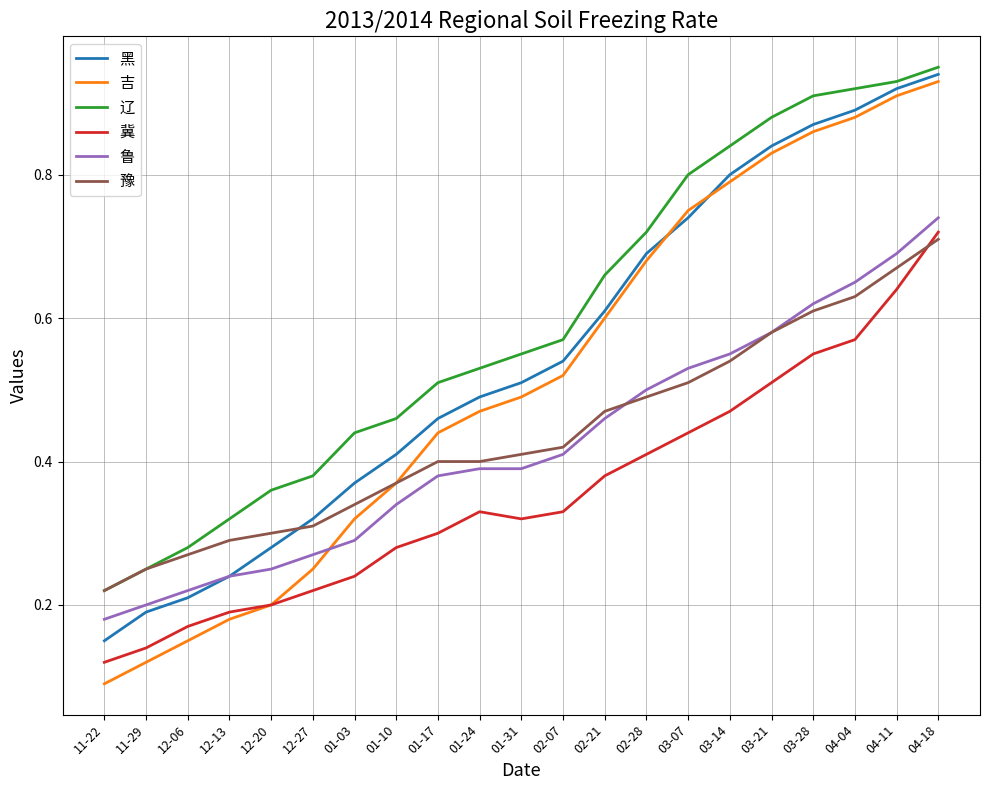

Between 11-29 and 01-10, which series saw the biggest shift?

吉